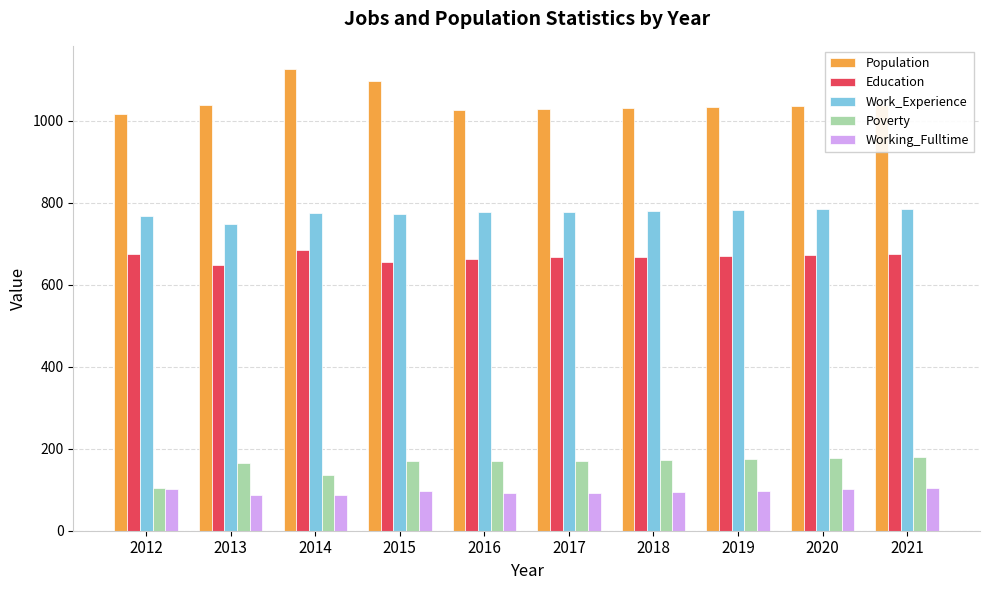

What is the value of the Education bar at the 9th from the left?

673